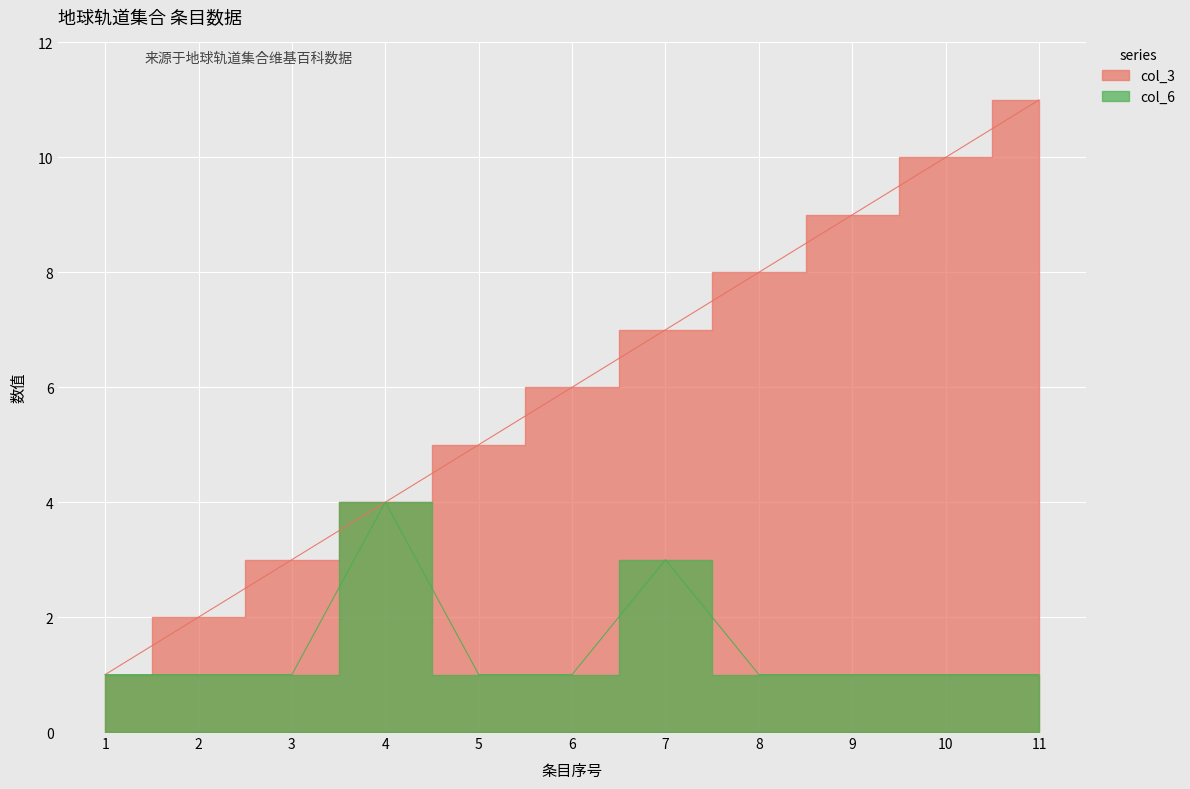

What is the value of the col_3 point at the 7th from the left?

7